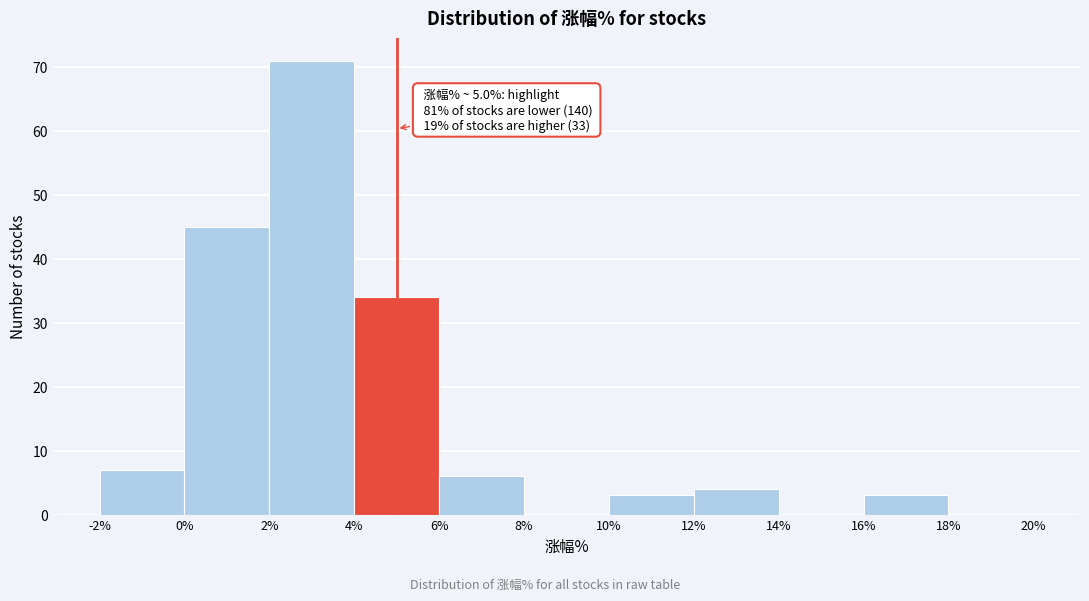

Over which range of the x-axis is the bar tallest?

2% to 4%